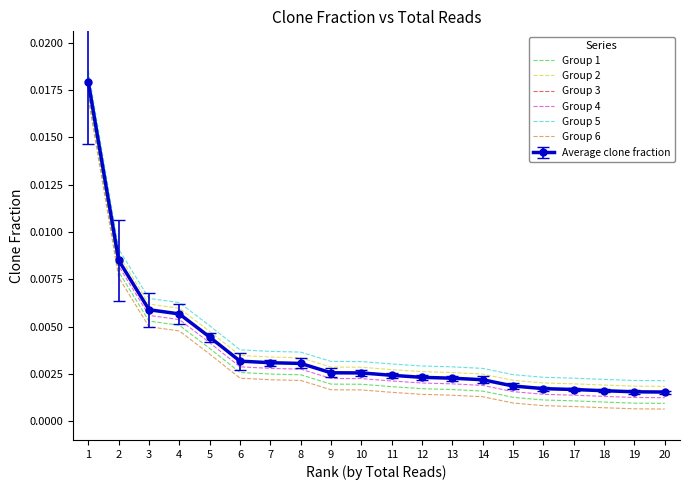

Rank the series at 19 from highest to lowest value.

Group 5, Group 2, Group 3, Group 4, Group 1, Group 6